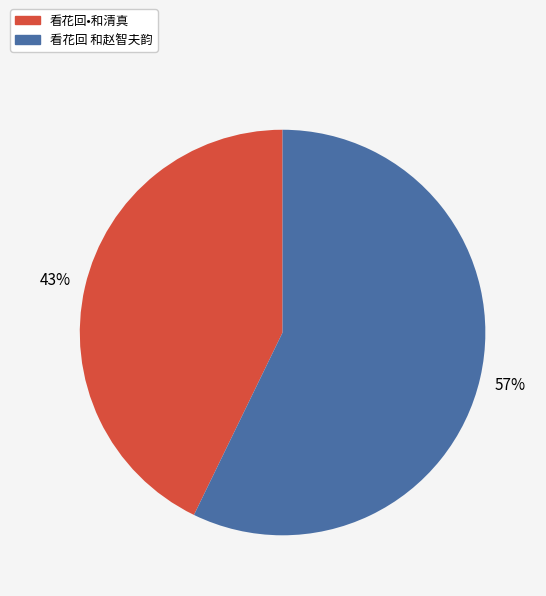

To the nearest percent, what is the average slice percentage?

50%